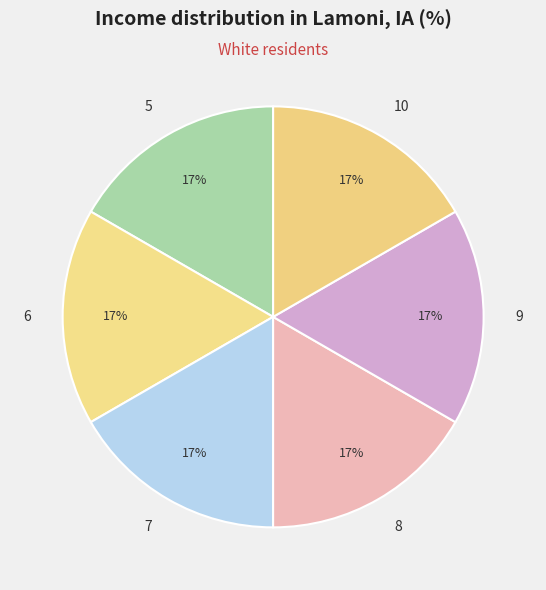

Is it true that 9 is 17% of the pie?

True